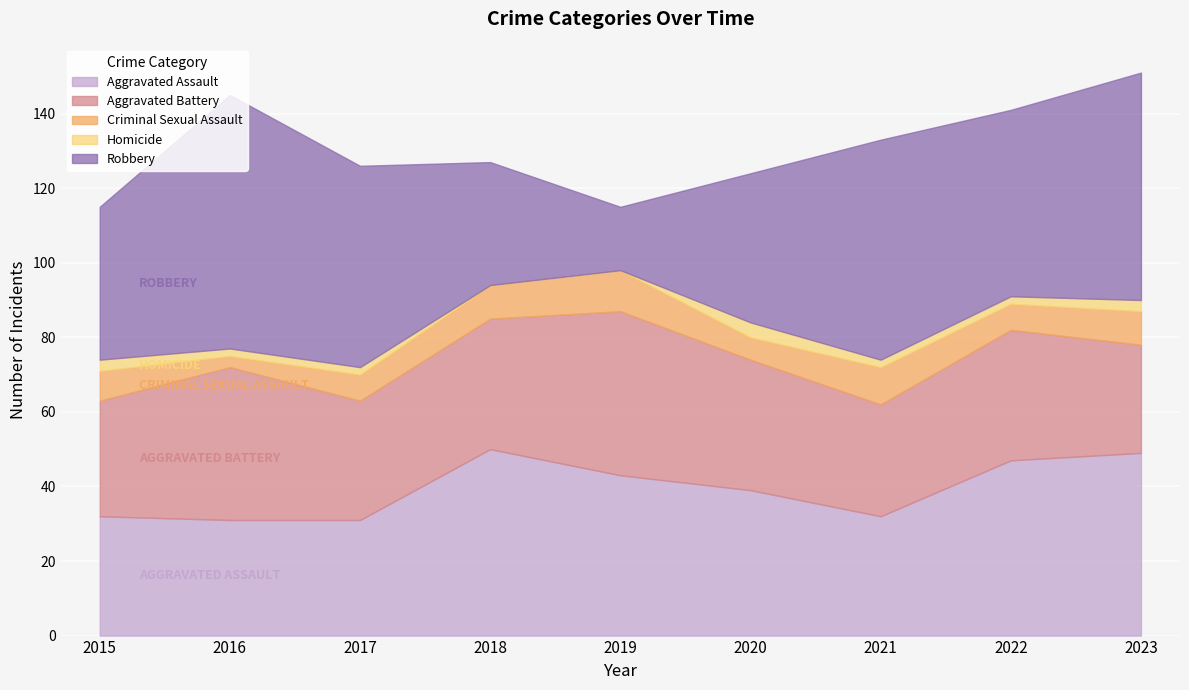

What is the approximate value of Criminal Sexual Assault at 2017?

7